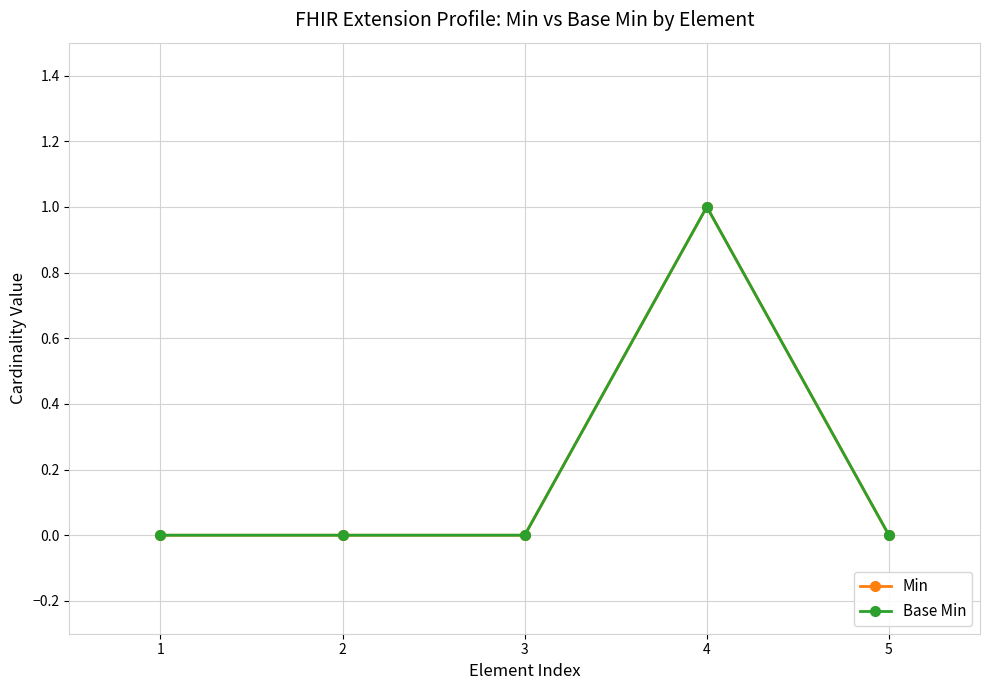

True or false: Base Min and Min cross at least once.

False